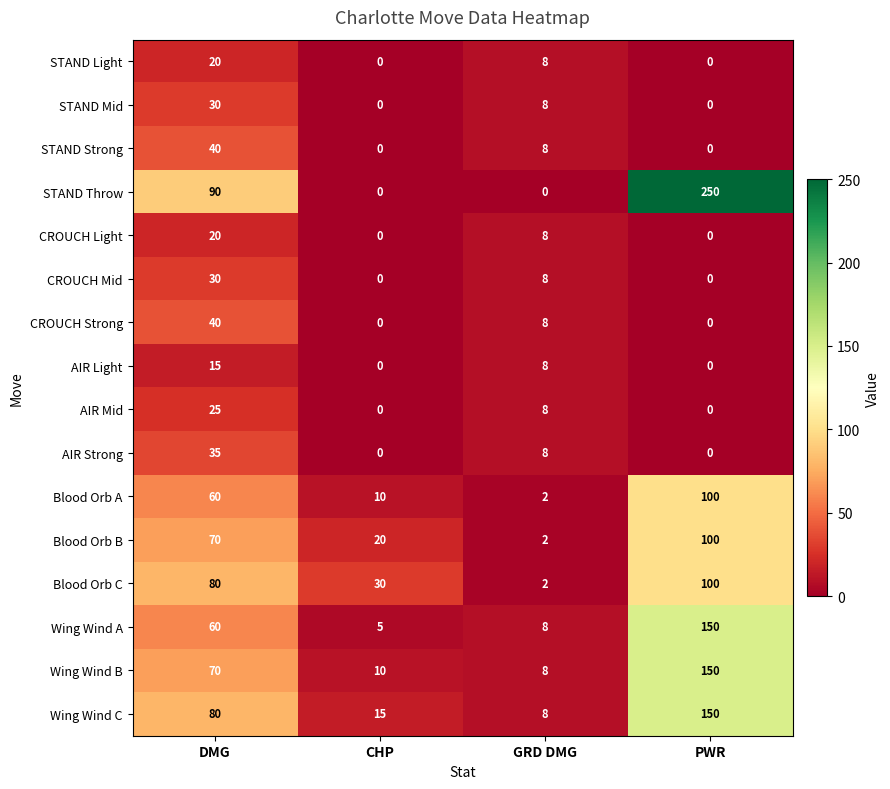

Is it true that STAND Mid equals 0 at PWR?

True